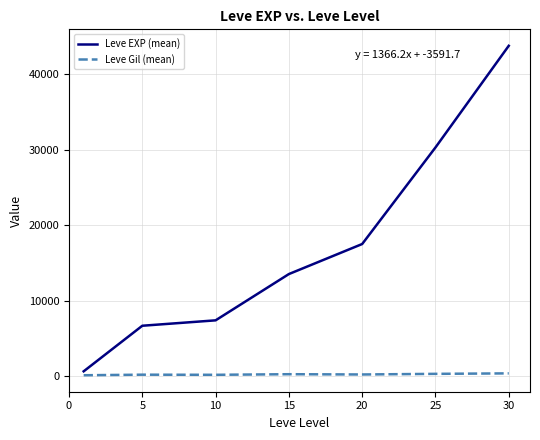

True or false: Leve EXP (mean) and Leve Gil (mean) cross at least once.

False